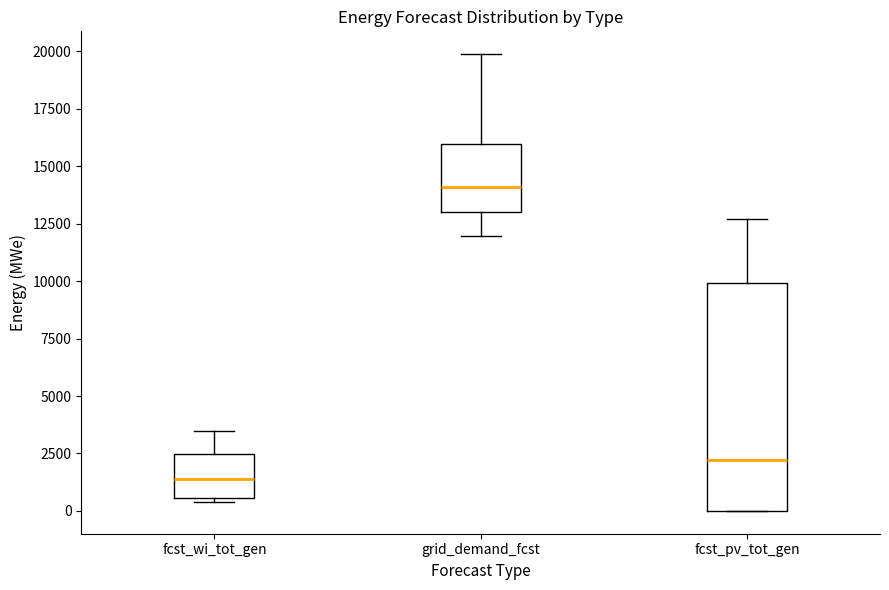

Where is the lower edge of the box for fcst_wi_tot_gen on the y-axis? The values are not printed on the chart, so give them approximately, as read against the axis.

500